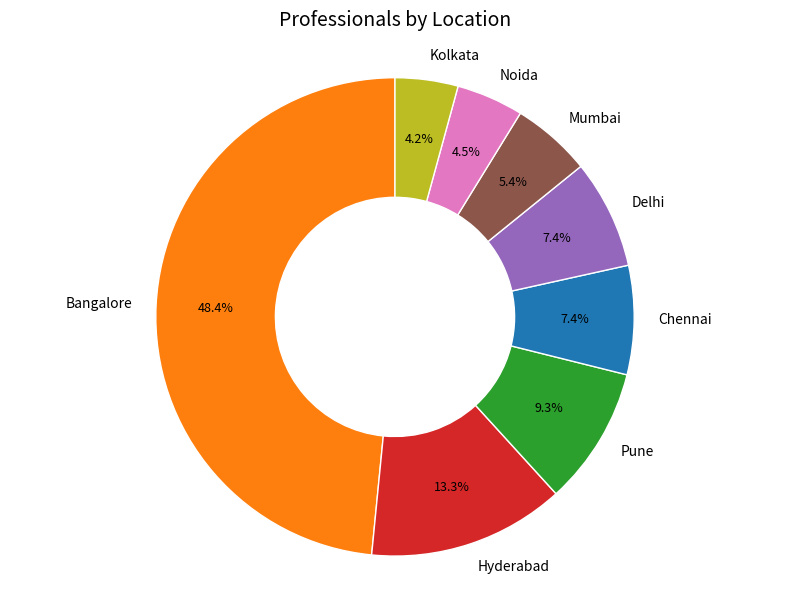

Is it true that Bangalore is 48% of the pie?

True